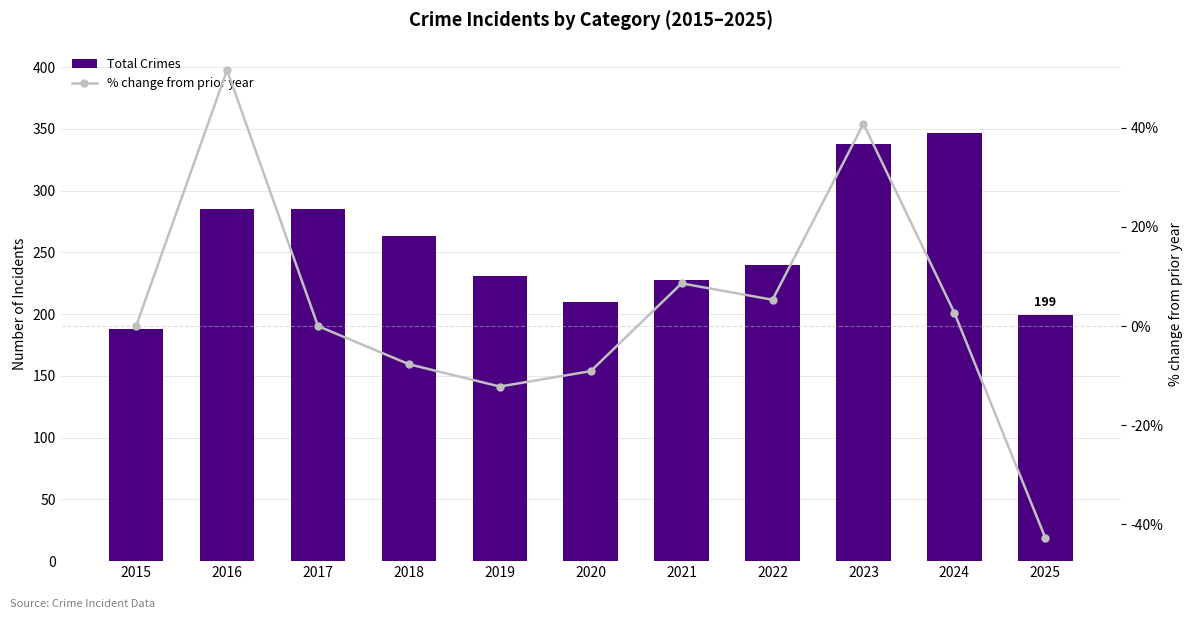

Reading left to right, extract all data points from this chart.

Total Crimes: 2015=188.0	2016=285.0	2017=285.0	2018=263.0	2019=231.0	2020=210.0	2021=228.0	2022=240.0	2023=338.0	2024=347.0	2025=199.0
% change from prior year: 2015=0.0	2016=51.6	2017=0.0	2018=-7.7	2019=-12.2	2020=-9.1	2021=8.6	2022=5.3	2023=40.8	2024=2.7	2025=-42.7